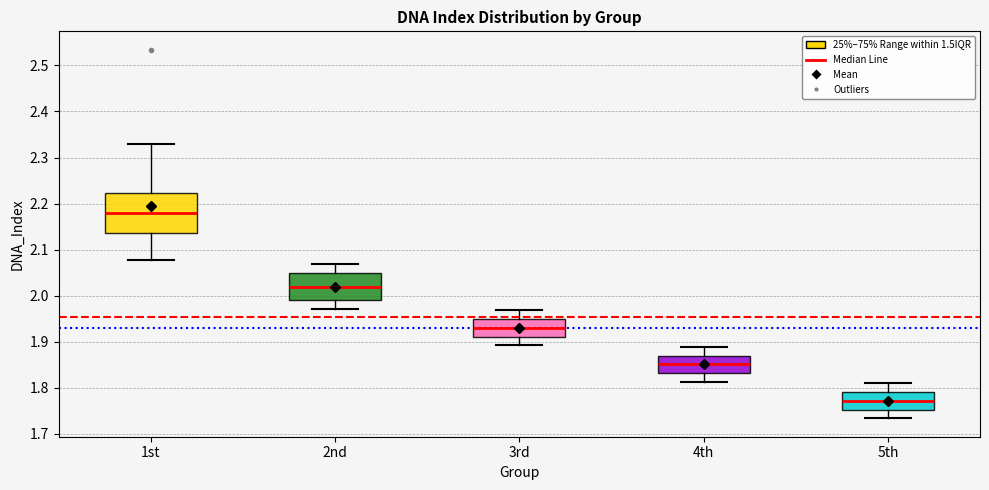

Reading left to right, transcribe this box plot: for each box, give where its median line is, the range the box spans, and where its two whiskers end, as read against the y-axis. The values are not printed on the chart, so give them approximately, as read against the axis.

1st: median 2.18, box 2.14 to 2.22, whiskers 2.08 to 2.33
2nd: median 2.02, box 1.99 to 2.05, whiskers 1.97 to 2.07
3rd: median 1.93, box 1.91 to 1.95, whiskers 1.89 to 1.97
4th: median 1.85, box 1.83 to 1.87, whiskers 1.81 to 1.89
5th: median 1.77, box 1.75 to 1.79, whiskers 1.73 to 1.81